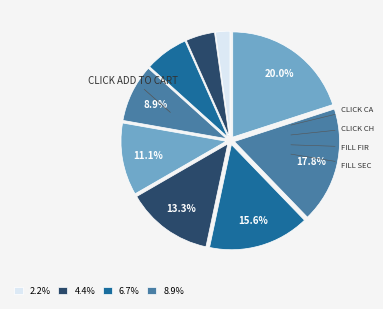

How many segments does this pie chart have?

9